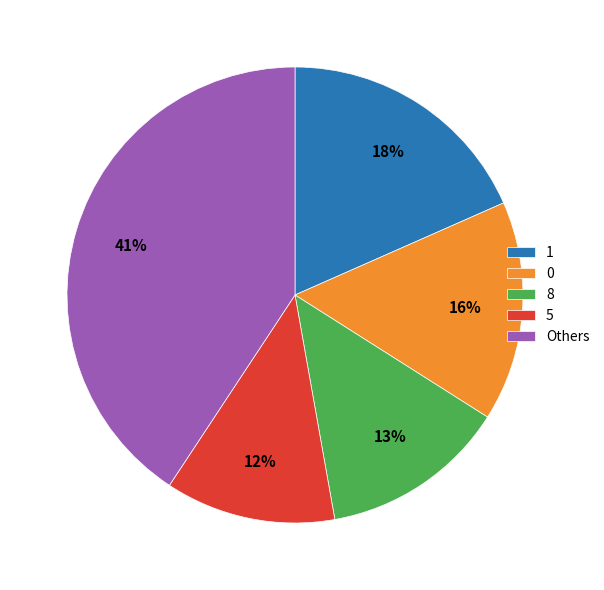

What percentage is the 0 slice, to the nearest percent?

16%